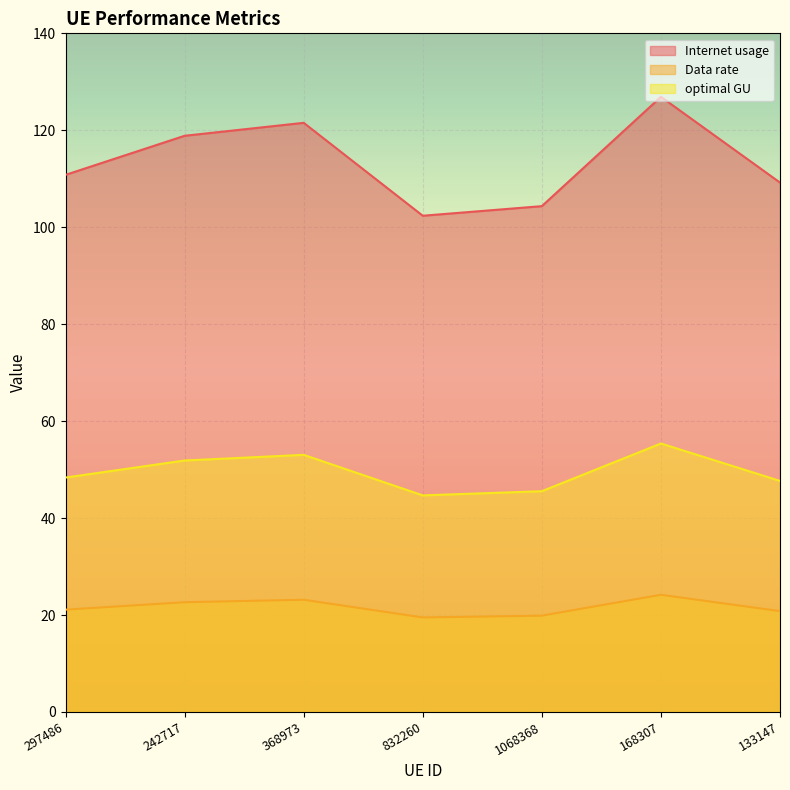

True or false: optimal GU has more than 0 interior local peaks.

True